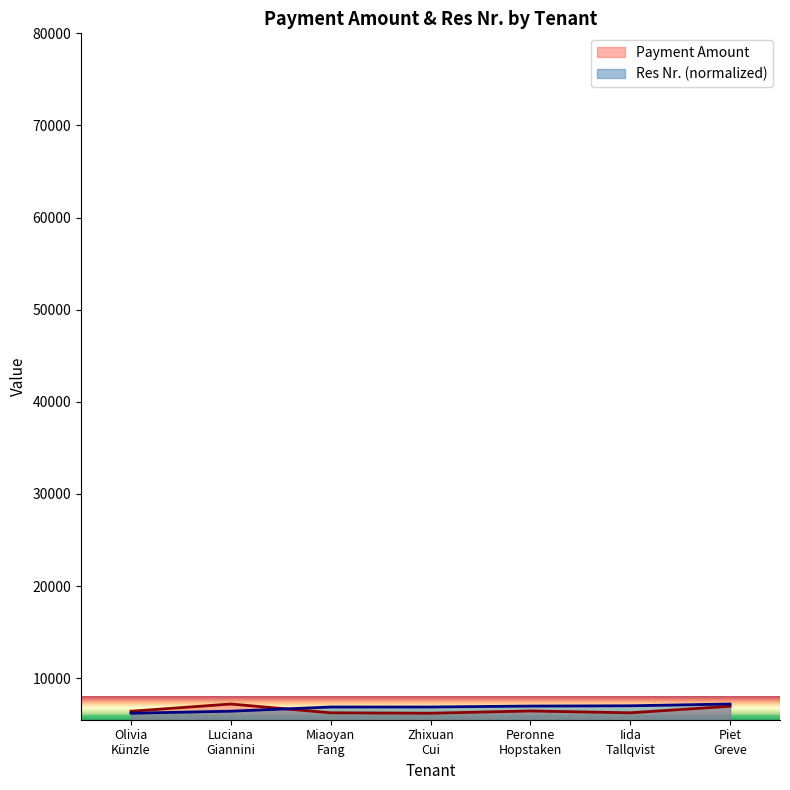

What is the difference between the maximum and second lowest values in the Payment Amount series?

955.0